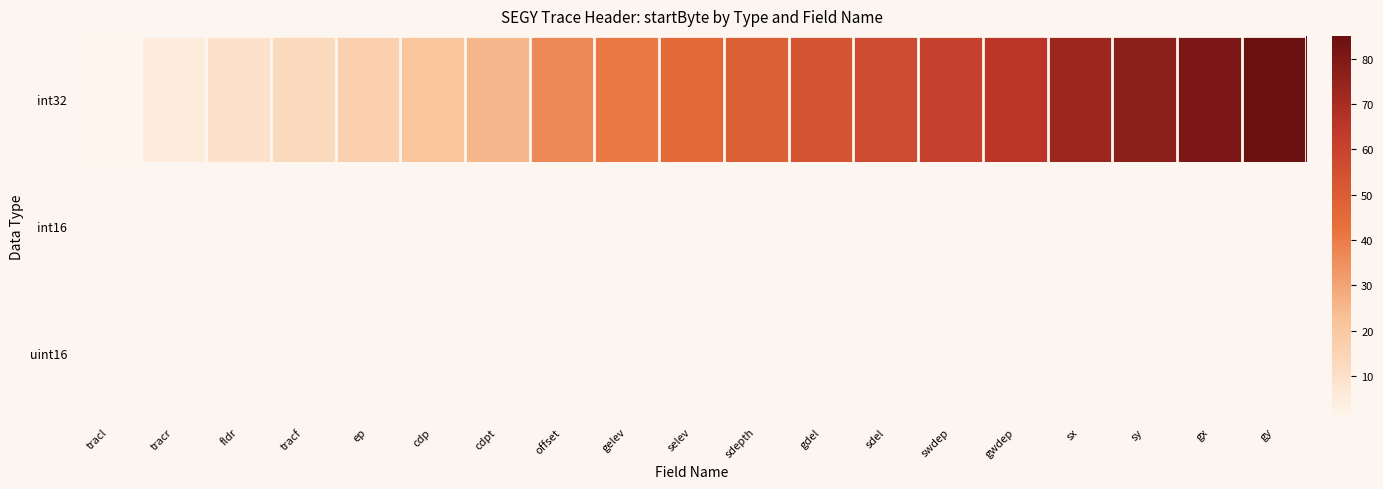

The value of int32 at gelev is 41.0. True or false?

True